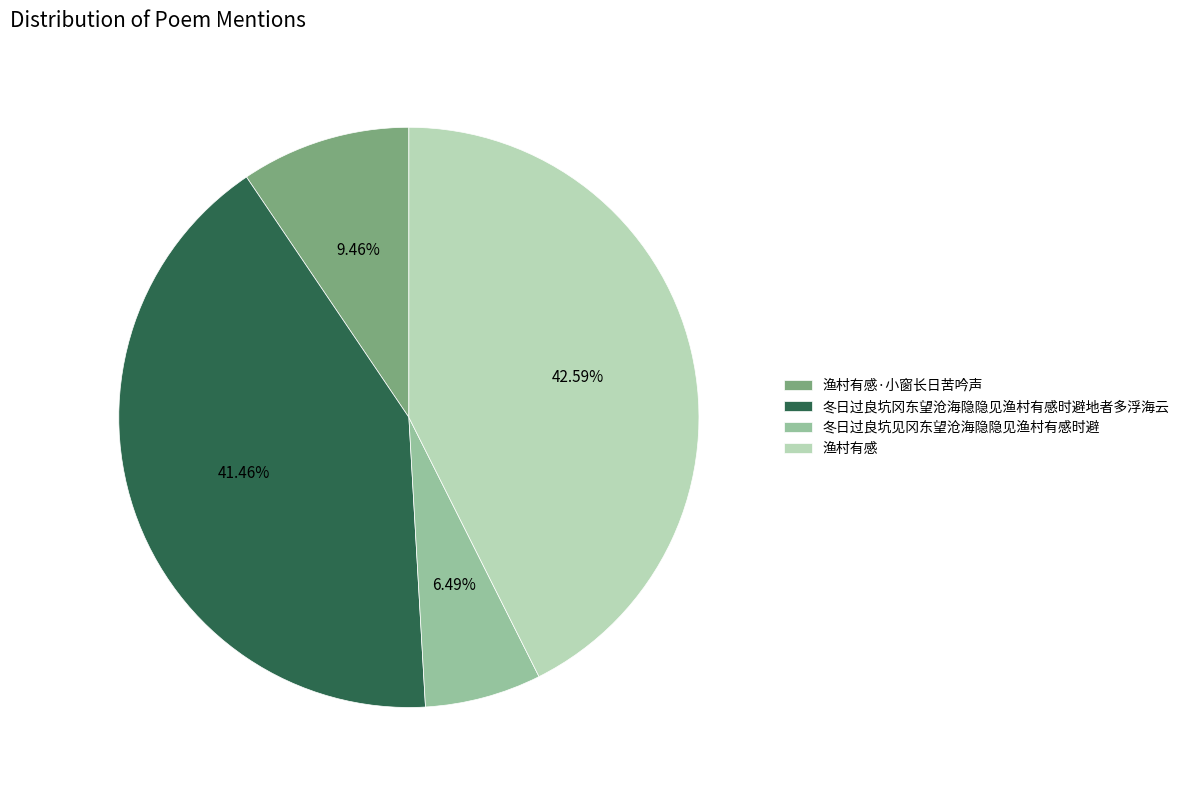

Does any single category account for the majority?

No